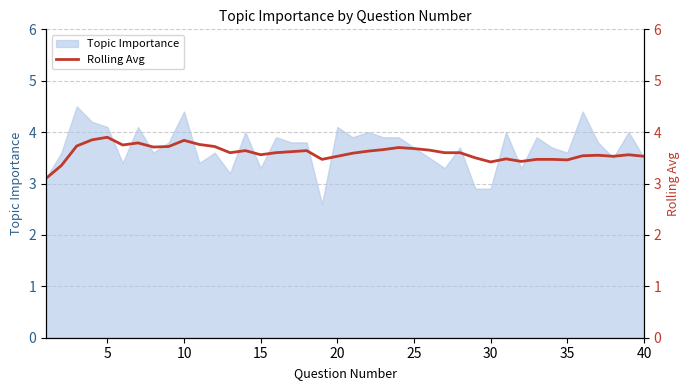

The Topic Importance series shows 6.1 at 10. True or false?

False